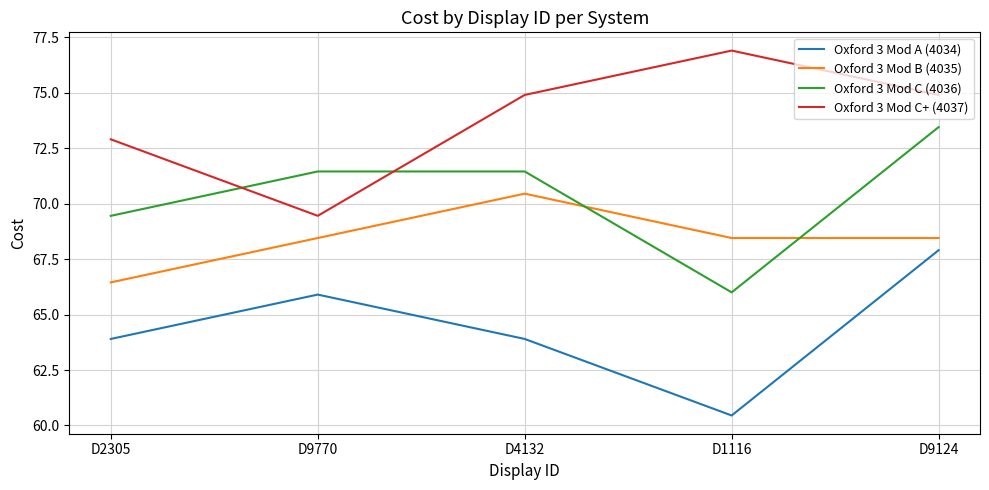

At D2305, list the series in order from smallest to largest.

Oxford 3 Mod A (4034), Oxford 3 Mod B (4035), Oxford 3 Mod C (4036), Oxford 3 Mod C+ (4037)